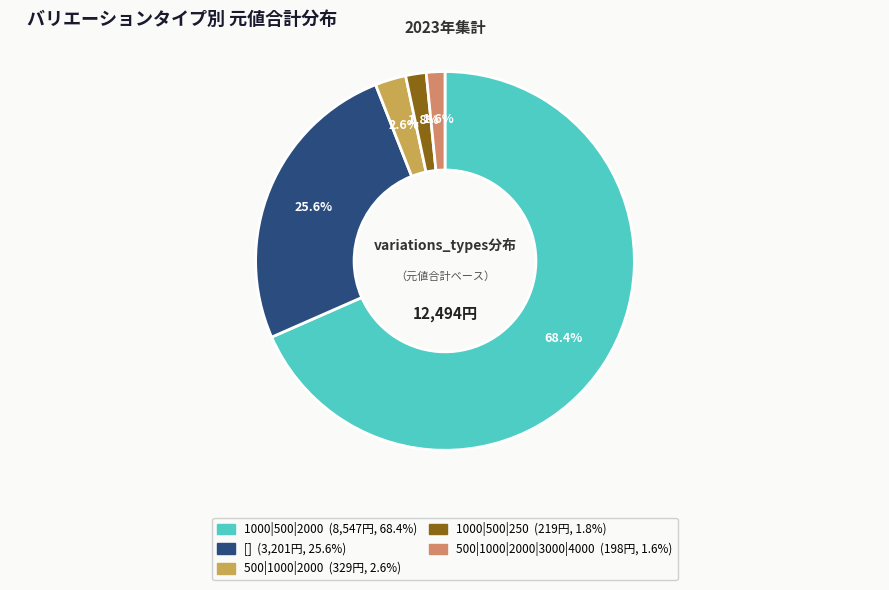

Count the number of slices in the pie.

5